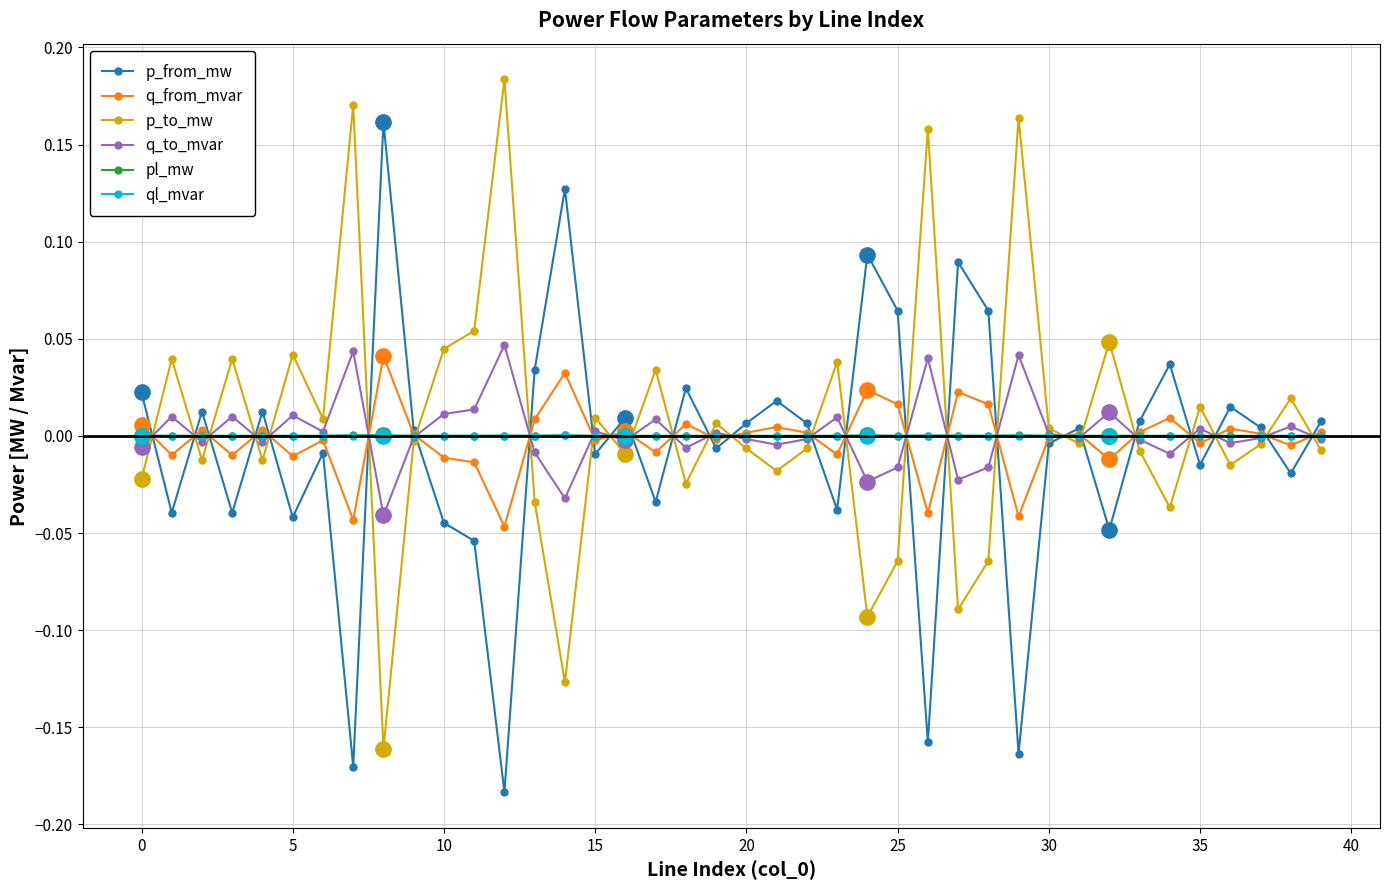

Which has a higher value, 15 or 33?

33